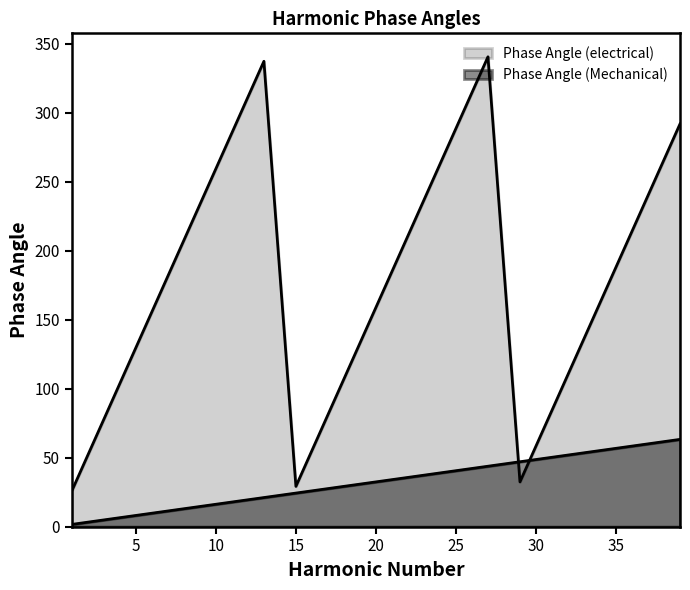

What are all the series names shown in the legend?

Phase Angle (electrical), Phase Angle (Mechanical)